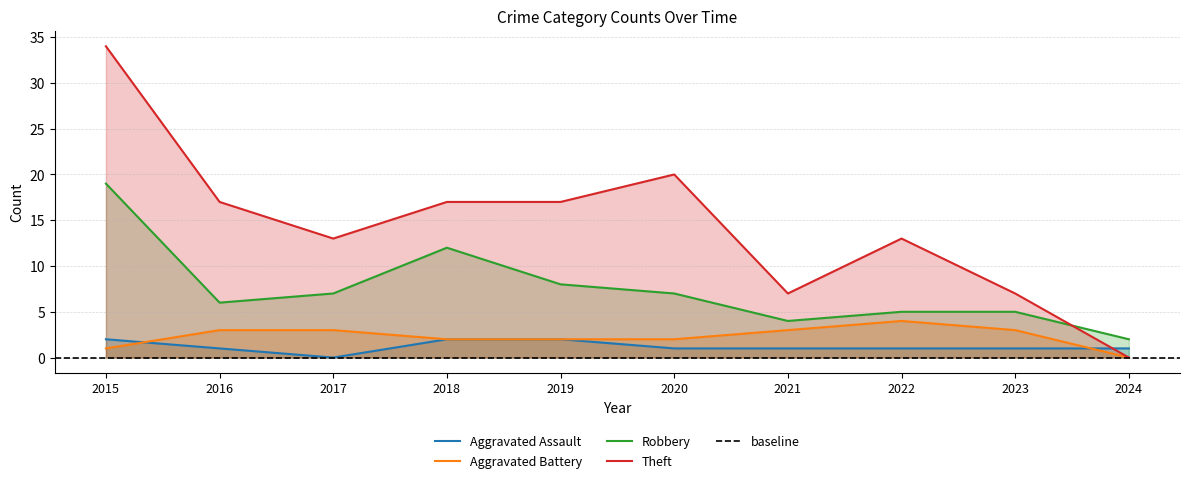

What are all the series names shown in the legend?

Aggravated Assault, Aggravated Battery, Robbery, Theft